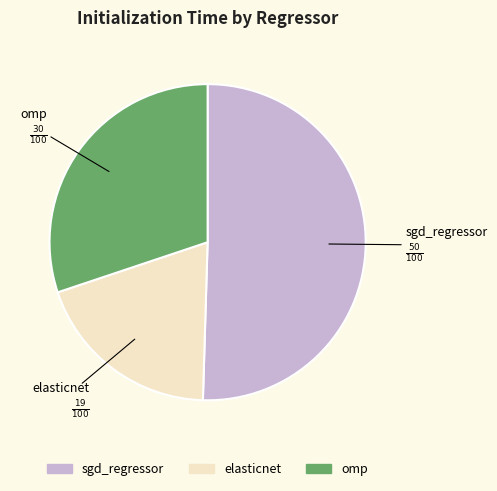

Is sgd_regressor the majority of the pie?

Yes